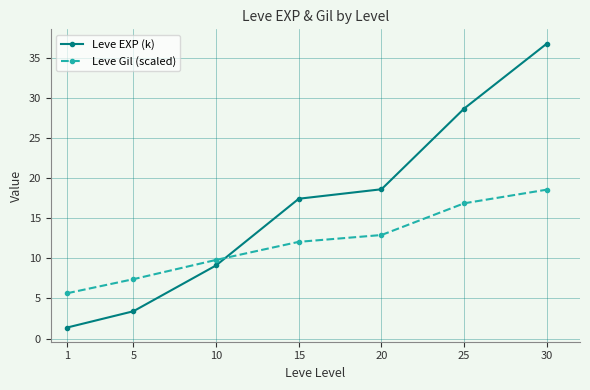

Reading left to right, transcribe all the data shown in this chart.

Leve EXP (k): 1=1.4	5=3.4	10=9.1	15=17.4	20=18.6	25=28.7	30=36.7
Leve Gil (scaled): 1=5.7	5=7.4	10=9.8	15=12.1	20=12.9	25=16.9	30=18.6